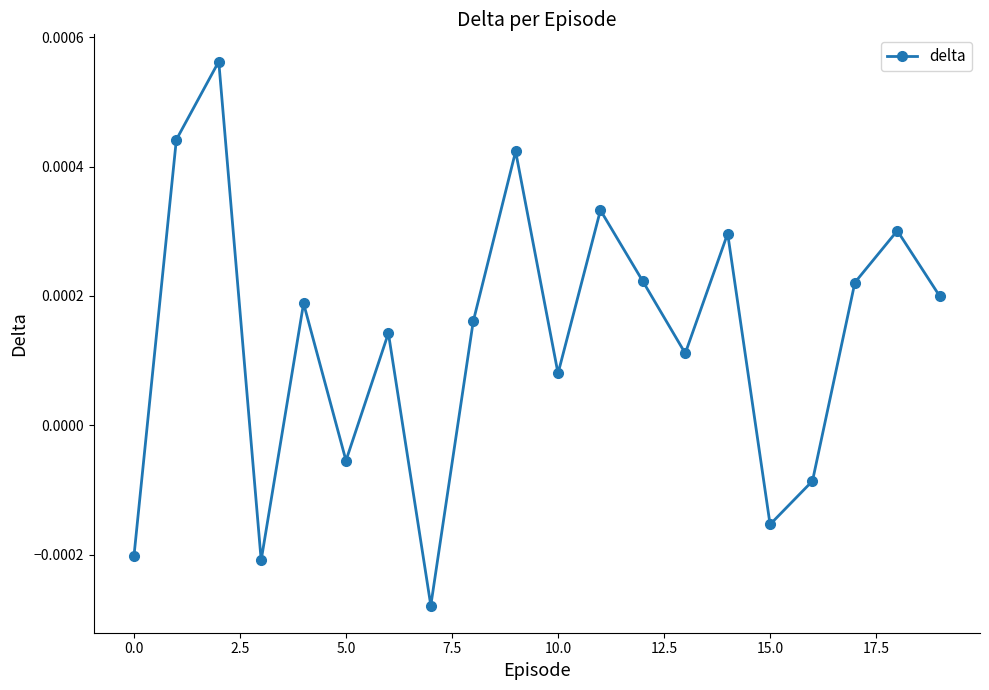

How many points are higher than both their immediate neighbors (excluding endpoints)?

7